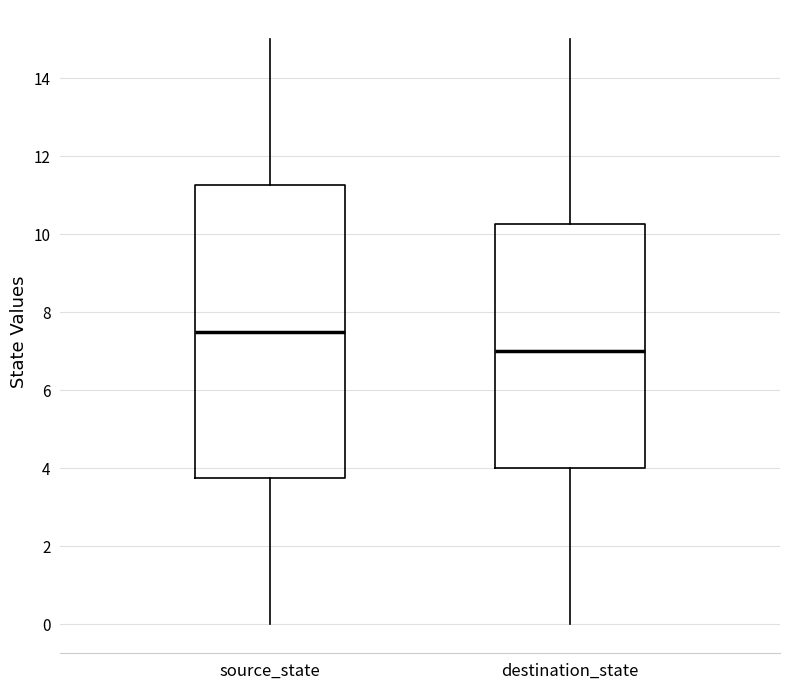

Reading left to right, transcribe this box plot: for each box, give where its median line is, the range the box spans, and where its two whiskers end, as read against the y-axis. The values are not printed on the chart, so give them approximately, as read against the axis.

source_state: median 7.6, box 3.8 to 11.2, whiskers 0.0 to 15.0
destination_state: median 7.0, box 4.0 to 10.2, whiskers 0.0 to 15.0